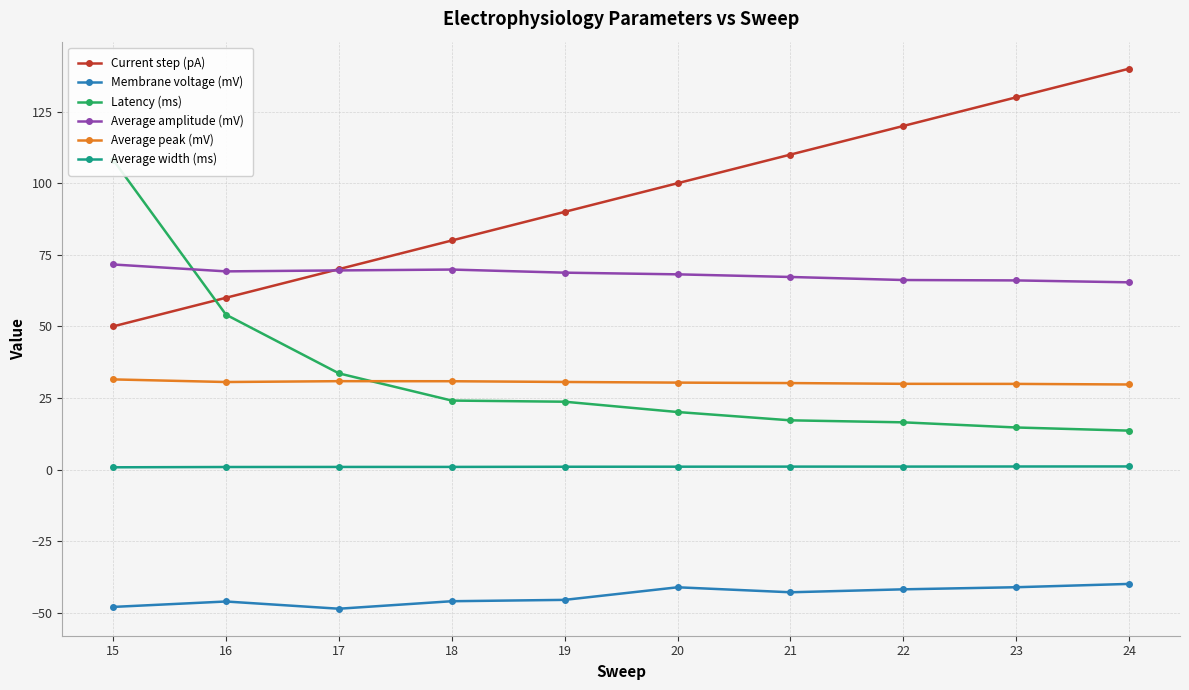

How many interior local peaks does the Average peak (mV) series have?

1